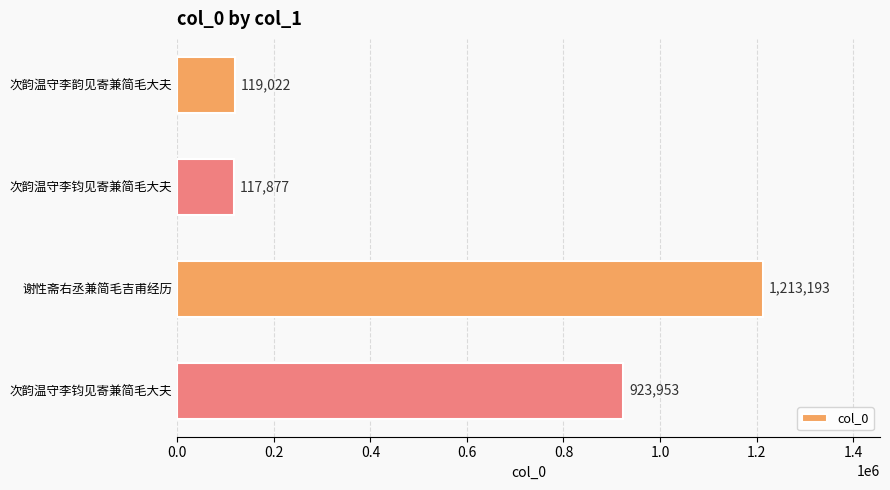

Are the bars horizontal?

Yes